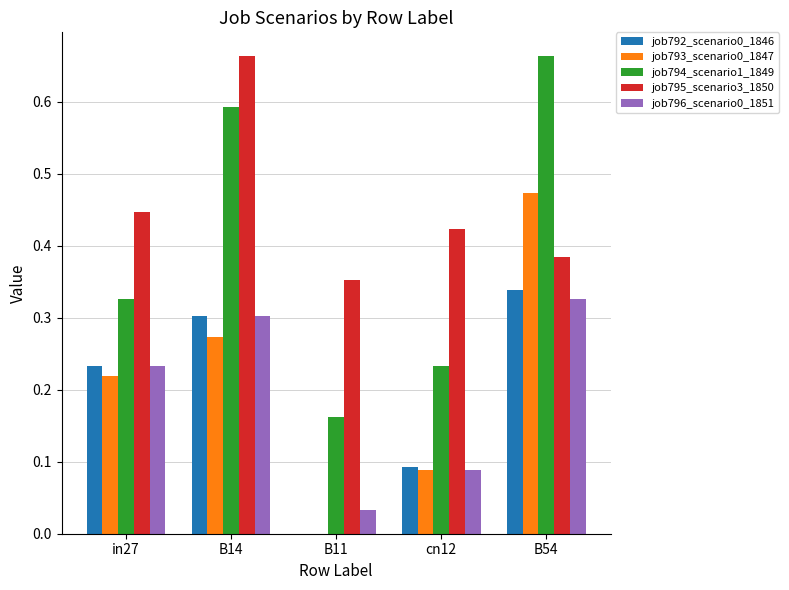

True or false: job795_scenario3_1850 has a value of 0.2 at cn12.

False